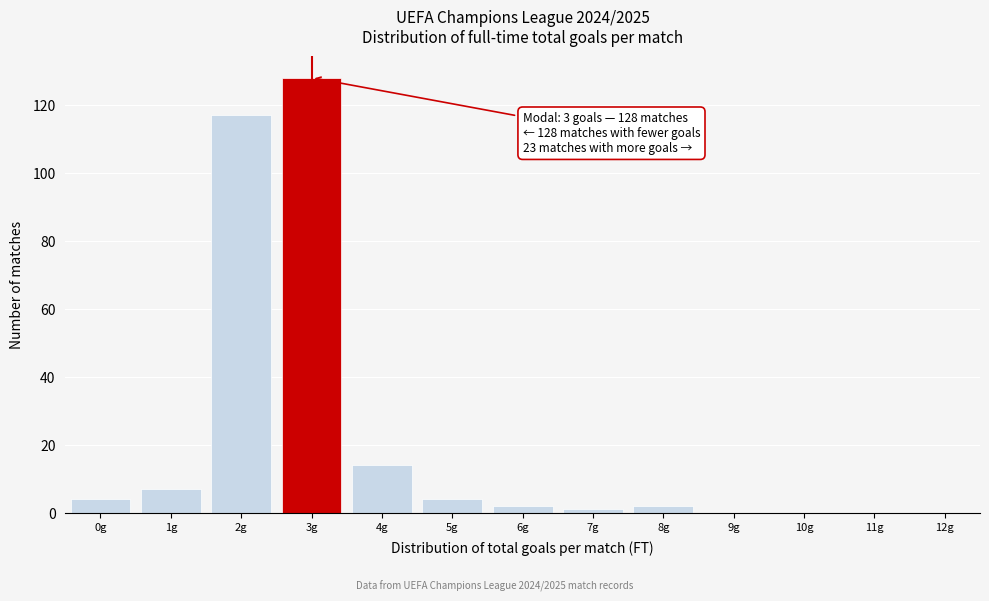

Which range on the x-axis has the tallest bar?

2.5 to 3.5